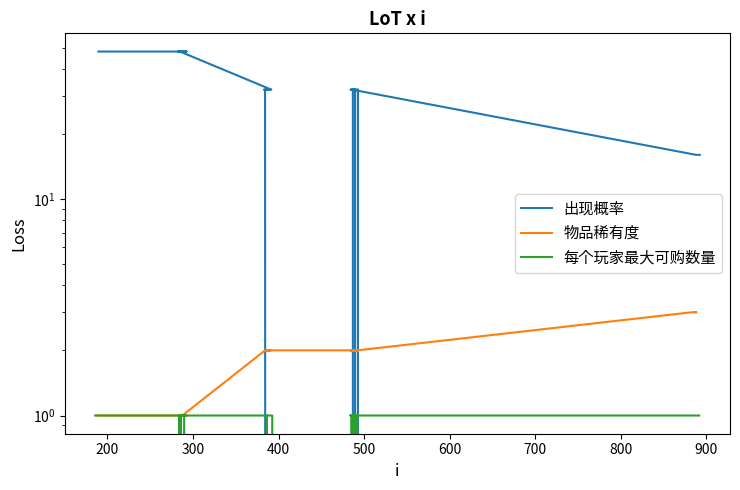

True or false: 出现概率 has more than 0 interior local peaks.

False